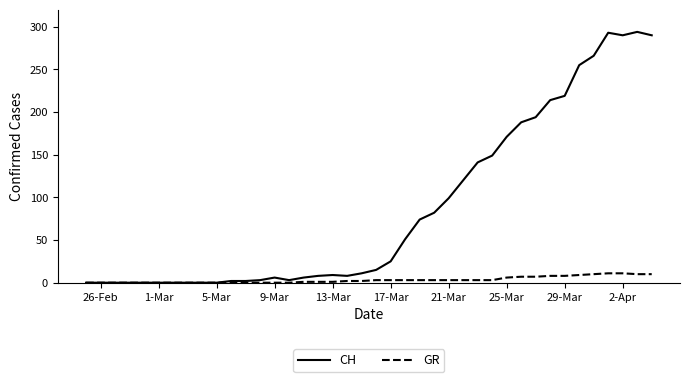

Which series has the widest spread of values?

CH